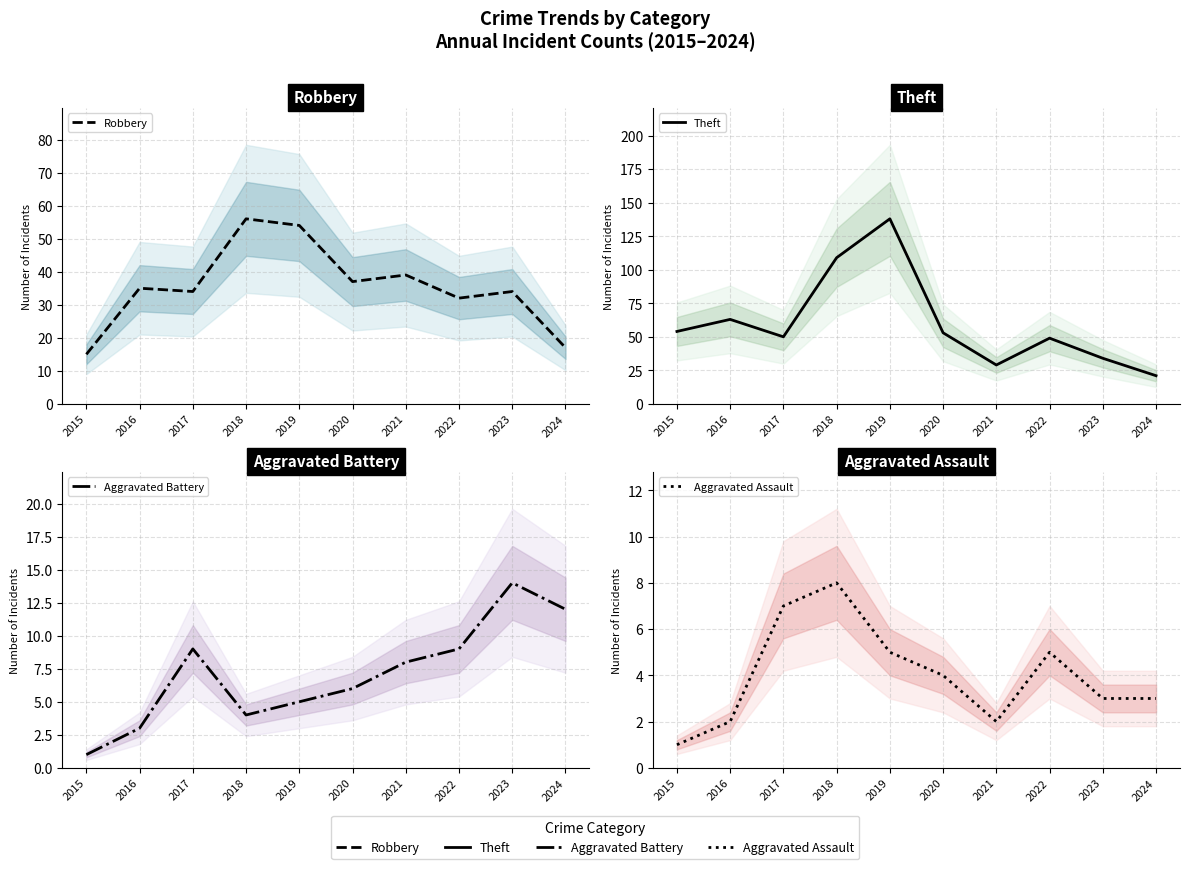

What is the difference between the highest and lowest values at 2019?

133